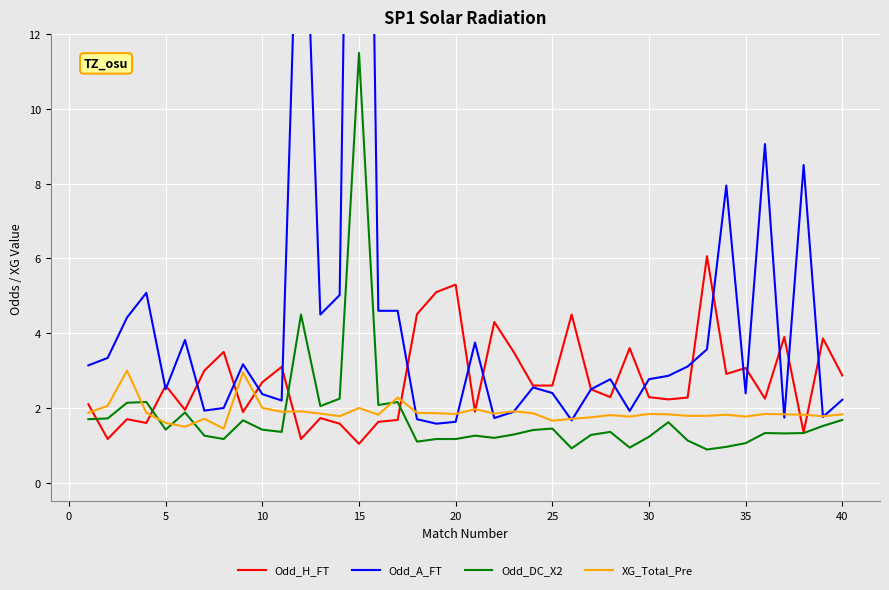

What is the difference between the maximum and minimum values in the Odd_DC_X2 series?

10.6